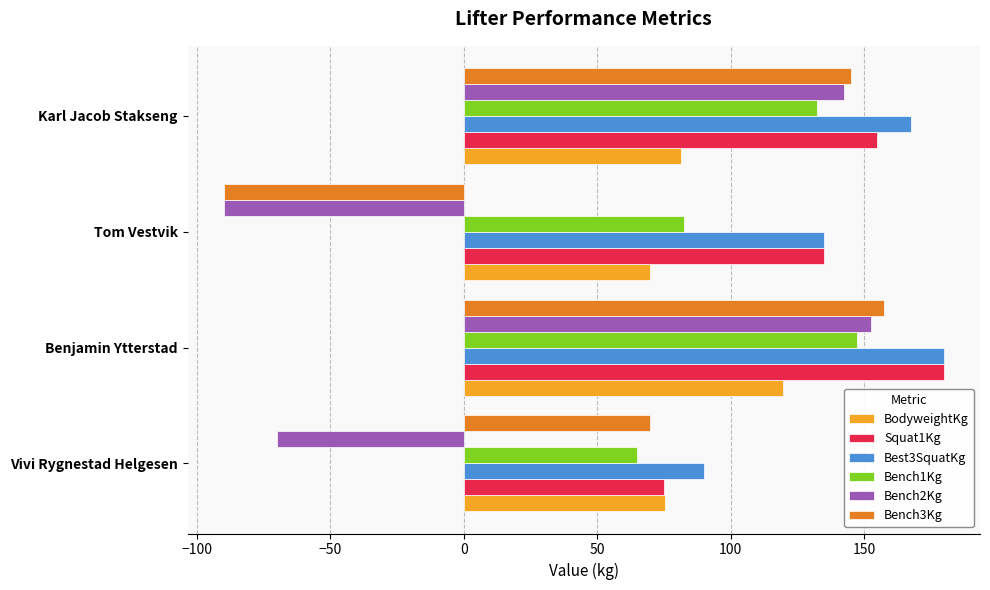

Which series has the largest total across all categories?

Best3SquatKg